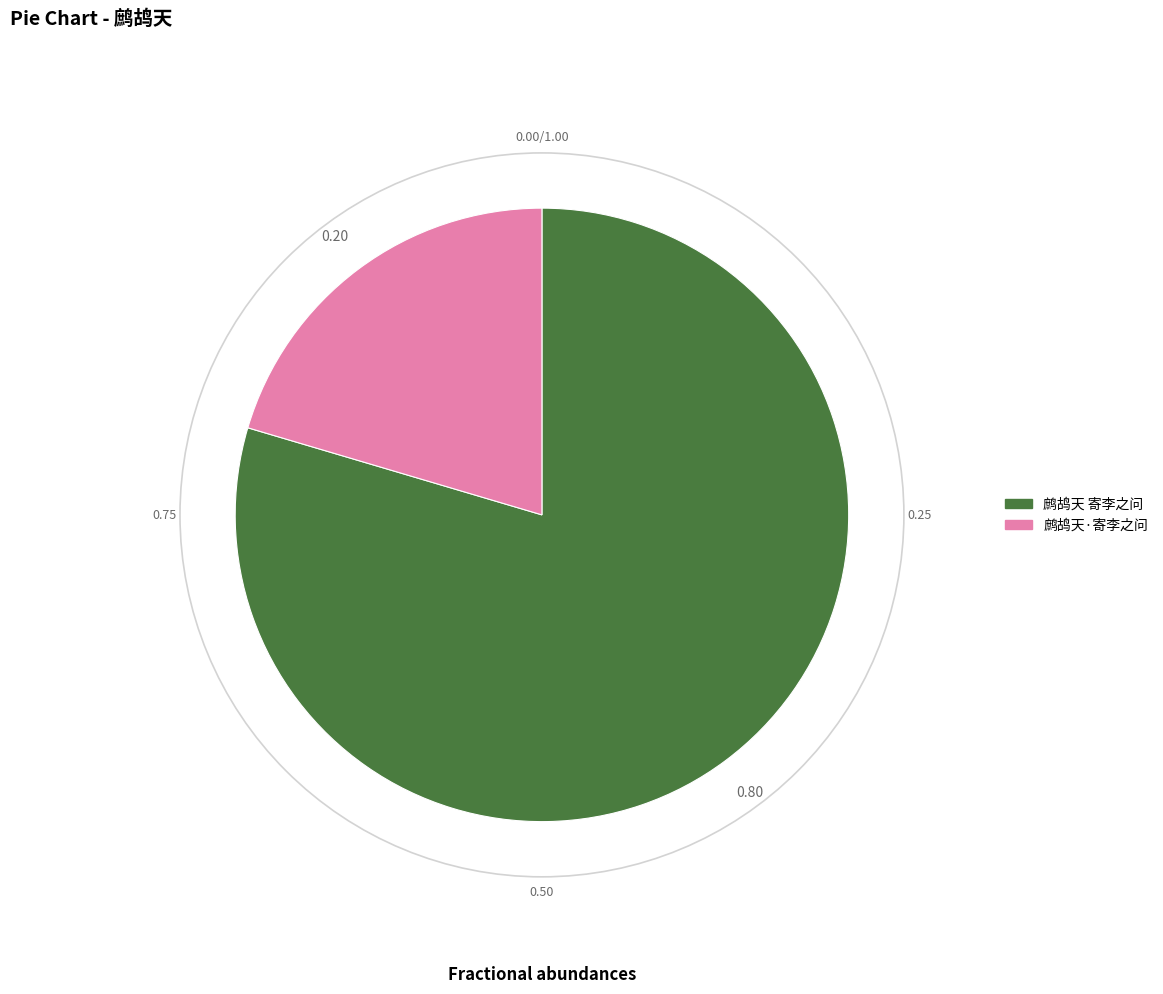

What is the largest slice in the pie chart?

鹧鸪天 寄李之问